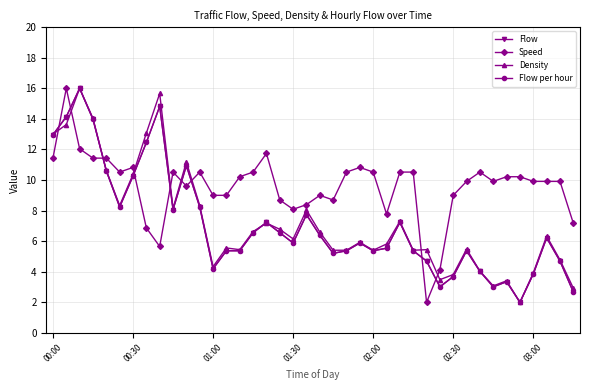

Does the chart have visible grid lines?

Yes